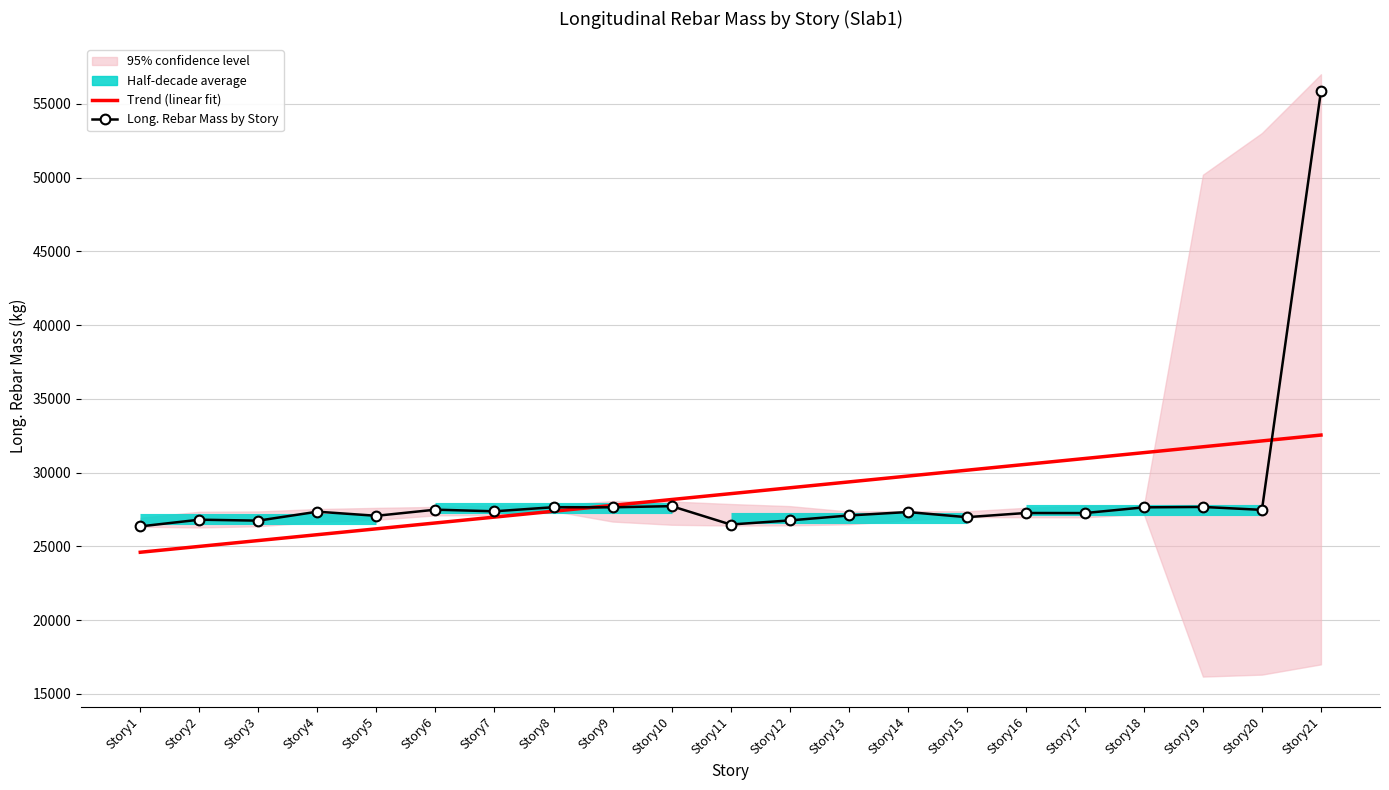

What is the spread (max minus min) of values at Story18?

3708.7